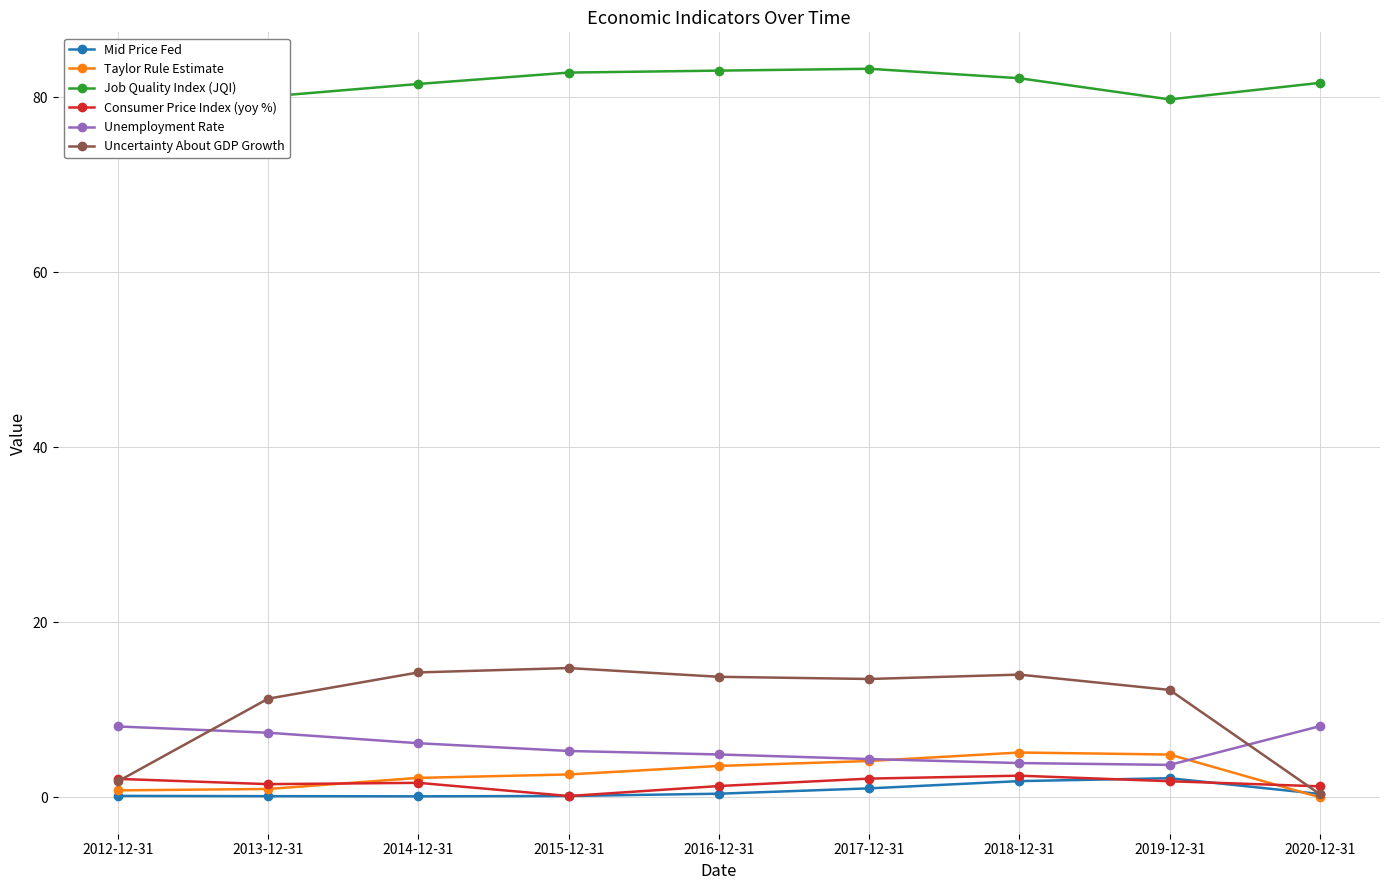

True or false: Consumer Price Index (yoy %) has a value of 1.6 at 2014-12-31.

True